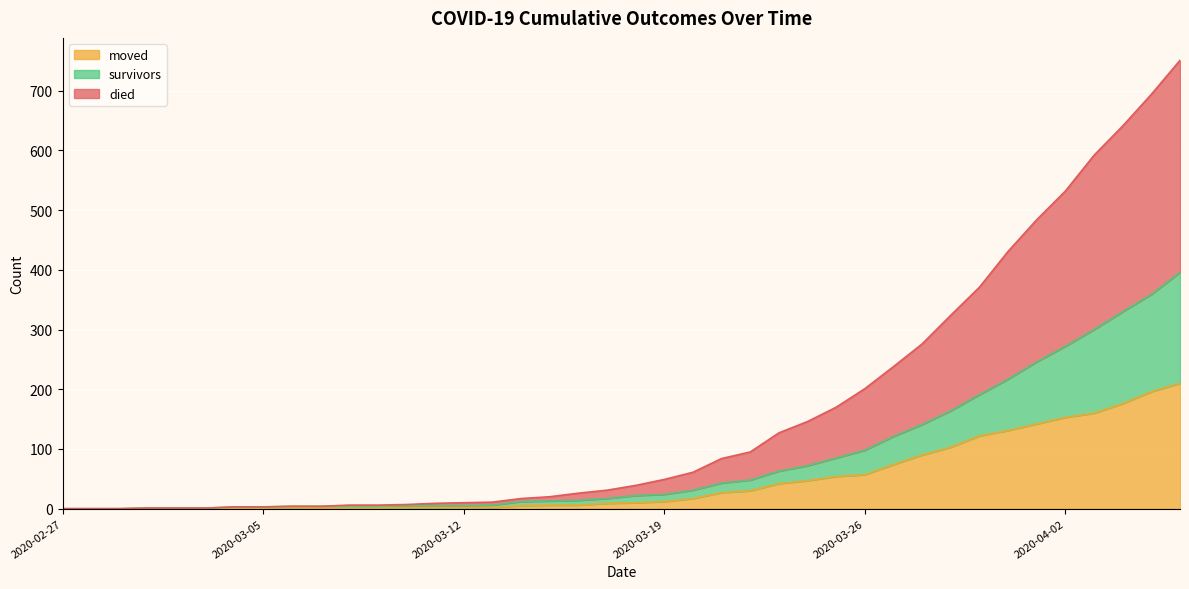

At which label does moved reach its minimum?

2020-02-27